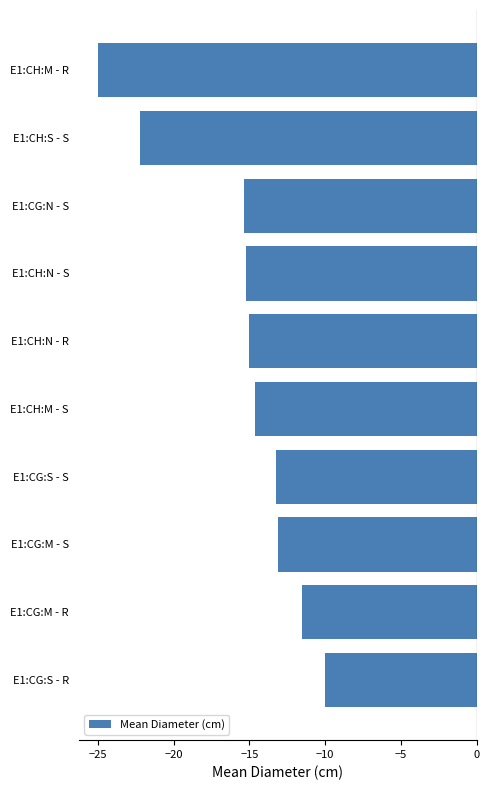

What is the value of the 1st bar from the top?

-25.0